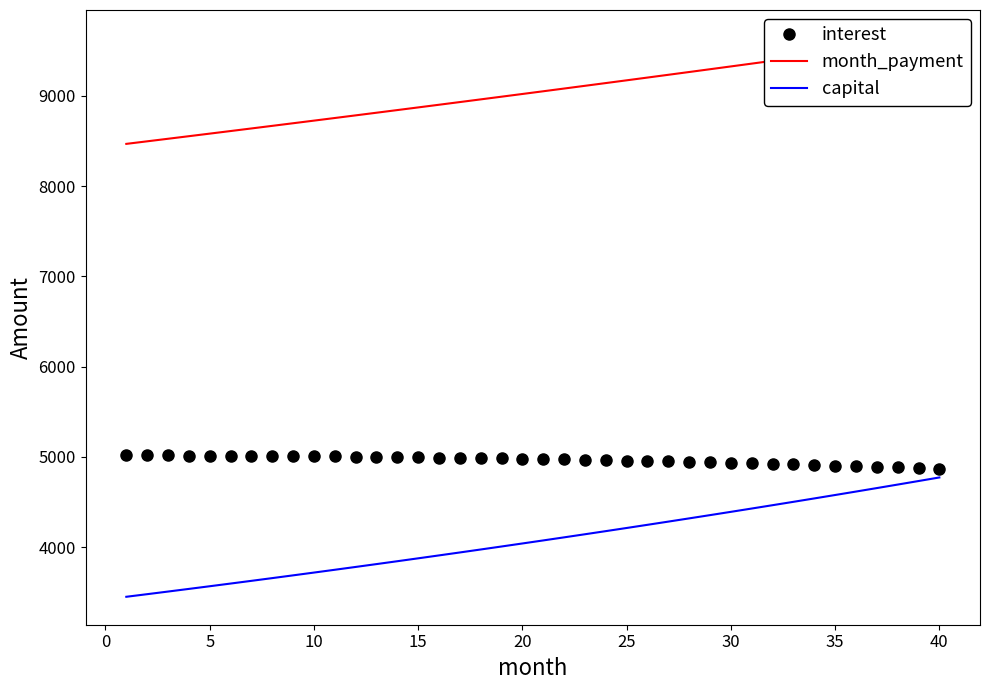

What is the highest value of the capital series?

4771.6